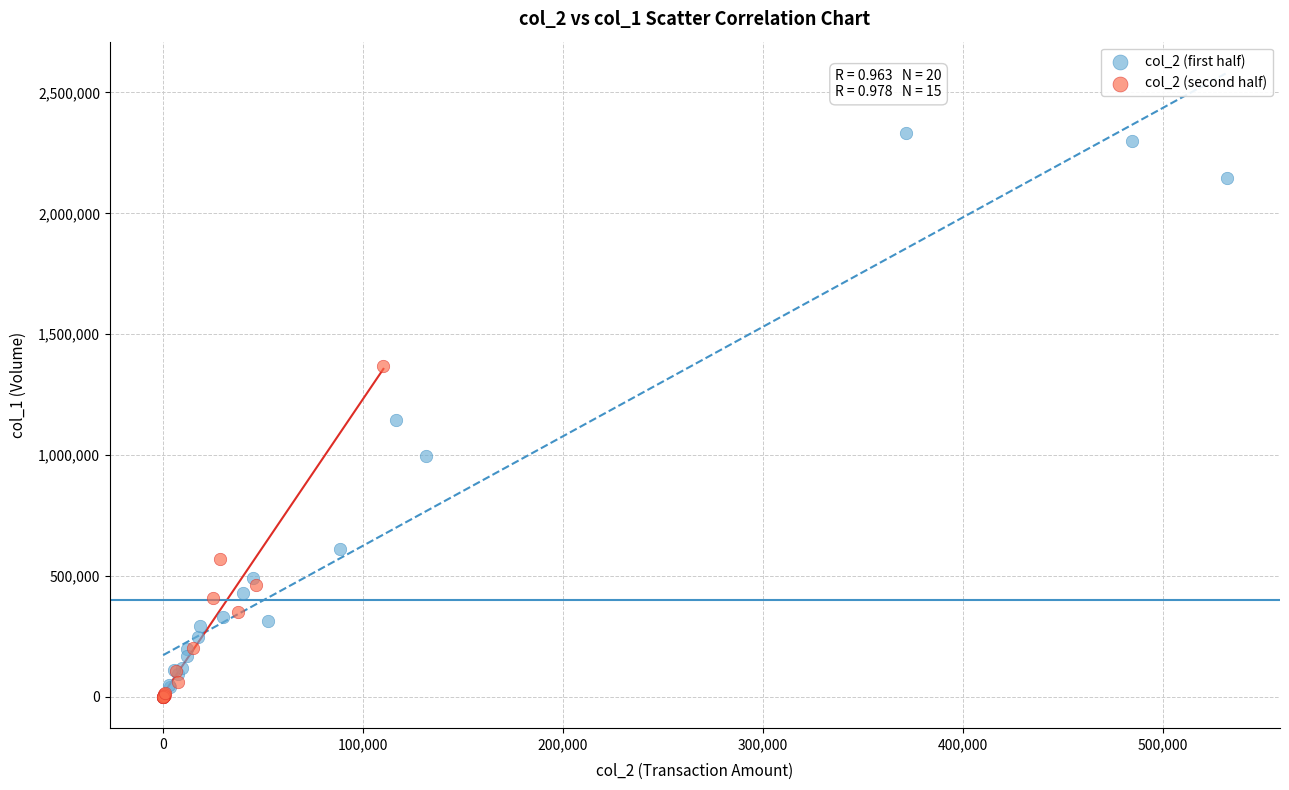

Which series has the widest spread of Y values?

col_2 (first half)